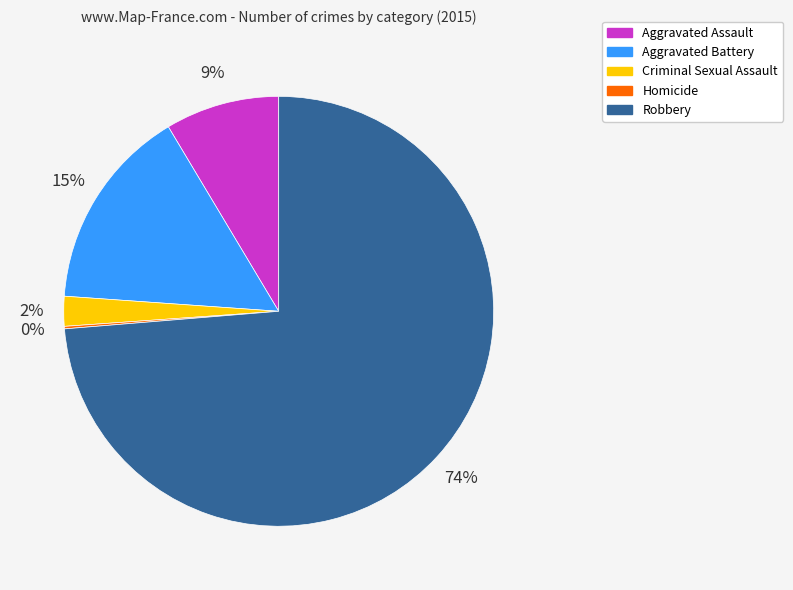

True or false: Robbery accounts for 89% of the total.

False